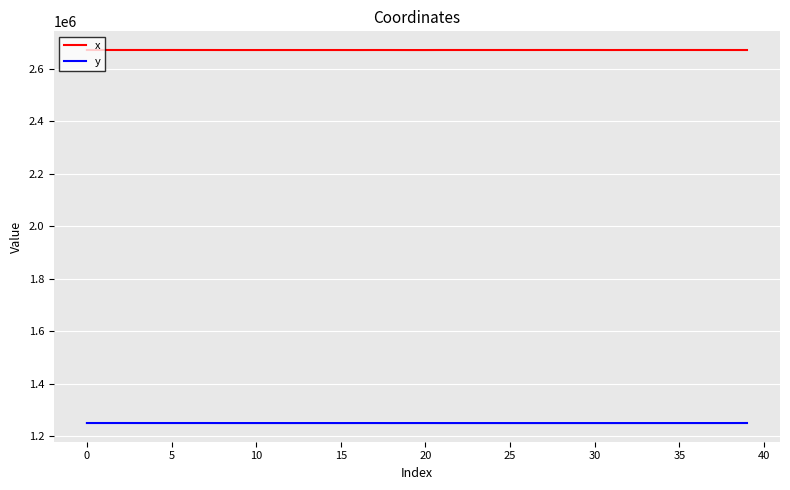

Which series has the largest total across all categories?

x